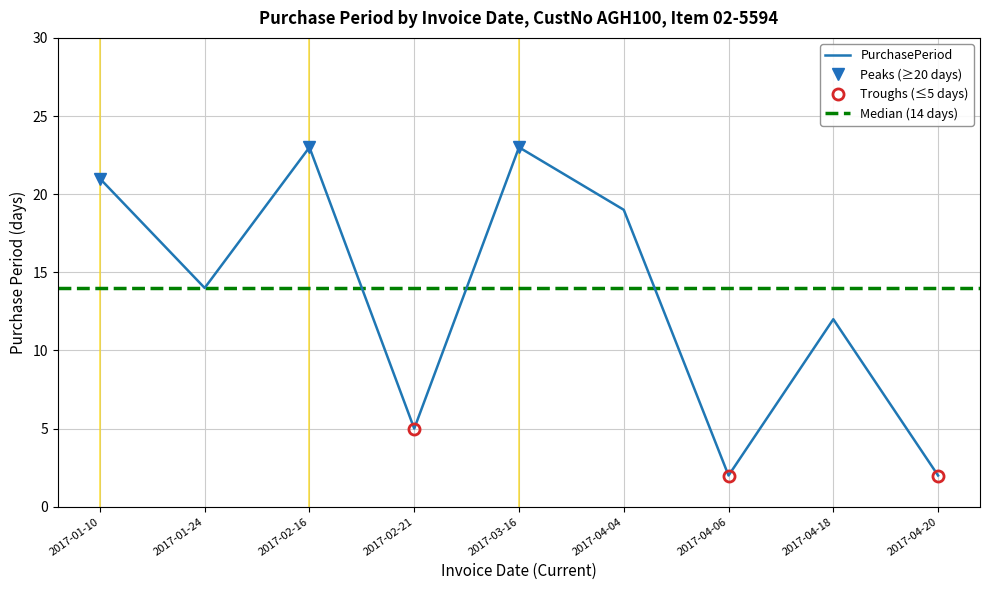

What is the ratio of the value at 2017-02-21 to the value at 2017-04-06?

2.5